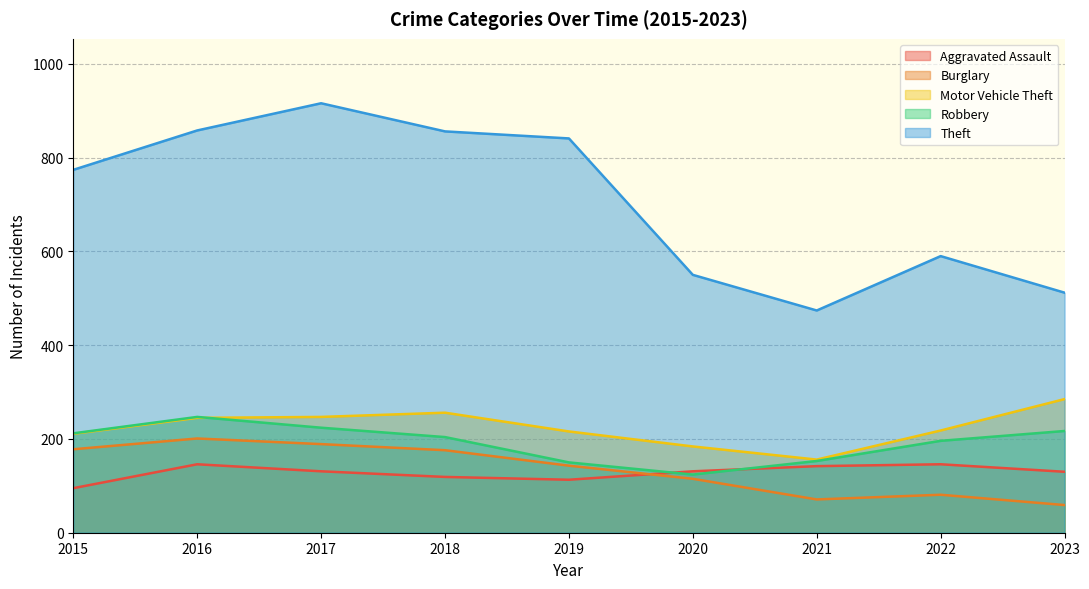

Which series has the largest range (max minus min)?

Theft